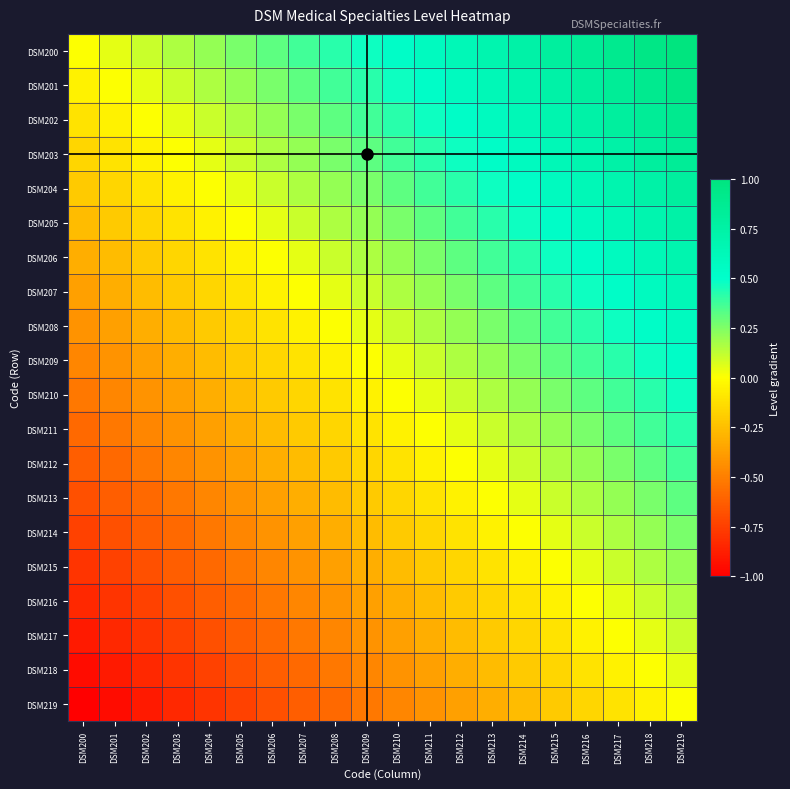

Rank the series by their maximum value, from lowest to highest.

DSM219, DSM218, DSM217, DSM216, DSM215, DSM214, DSM213, DSM212, DSM211, DSM210, DSM209, DSM208, DSM207, DSM206, DSM205, DSM204, DSM203, DSM202, DSM201, DSM200